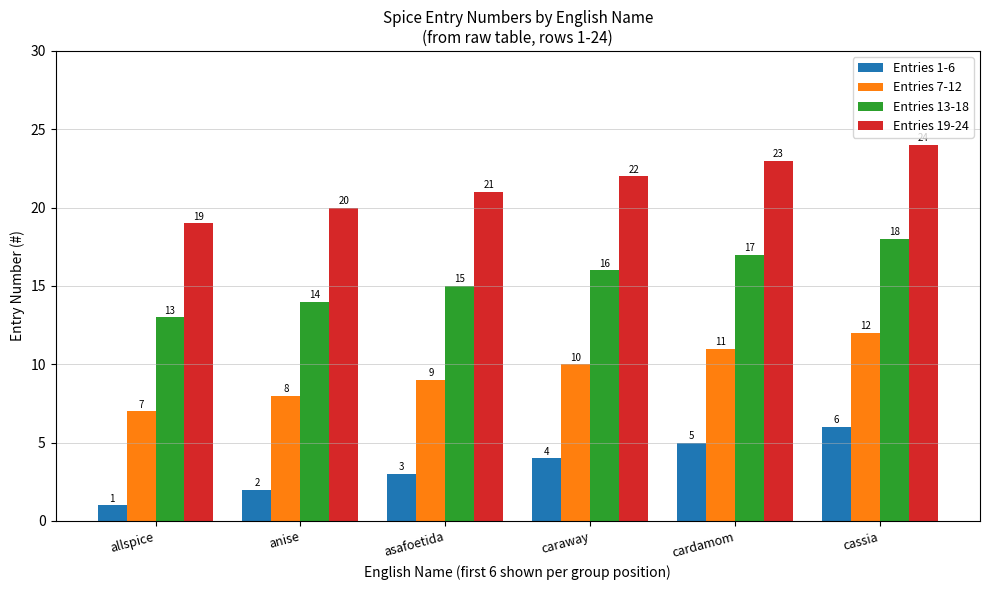

Which series has the largest total across all categories?

Entries 19-24